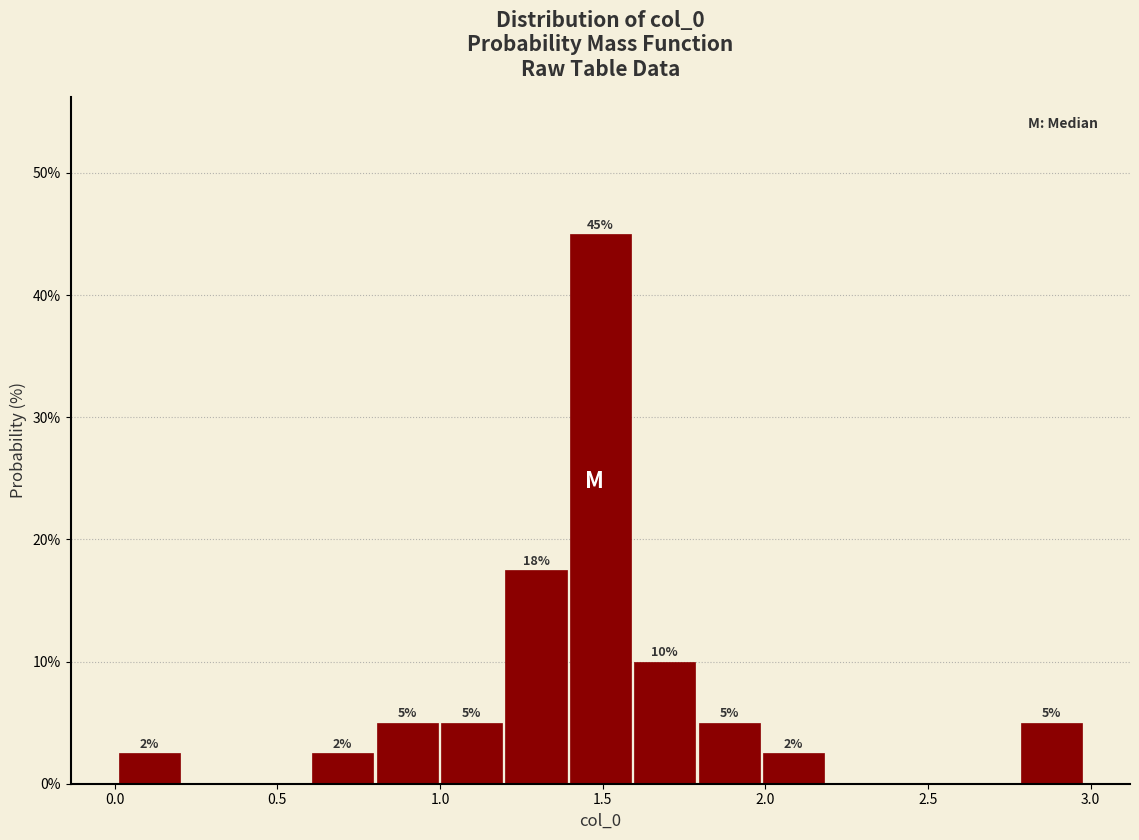

Around what value on the x-axis is the tallest bar? Give the approximate position of its centre, as read against the axis.

1.50